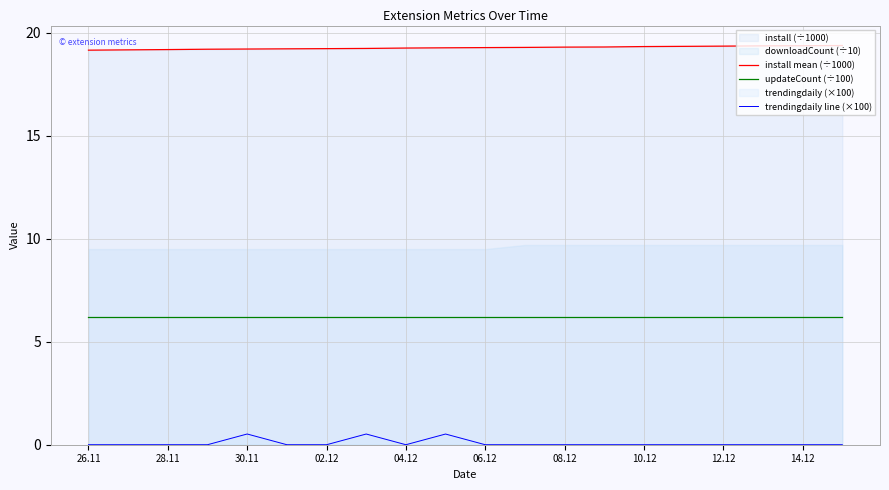

At which category does the chart reach its minimum across all series?

26.11